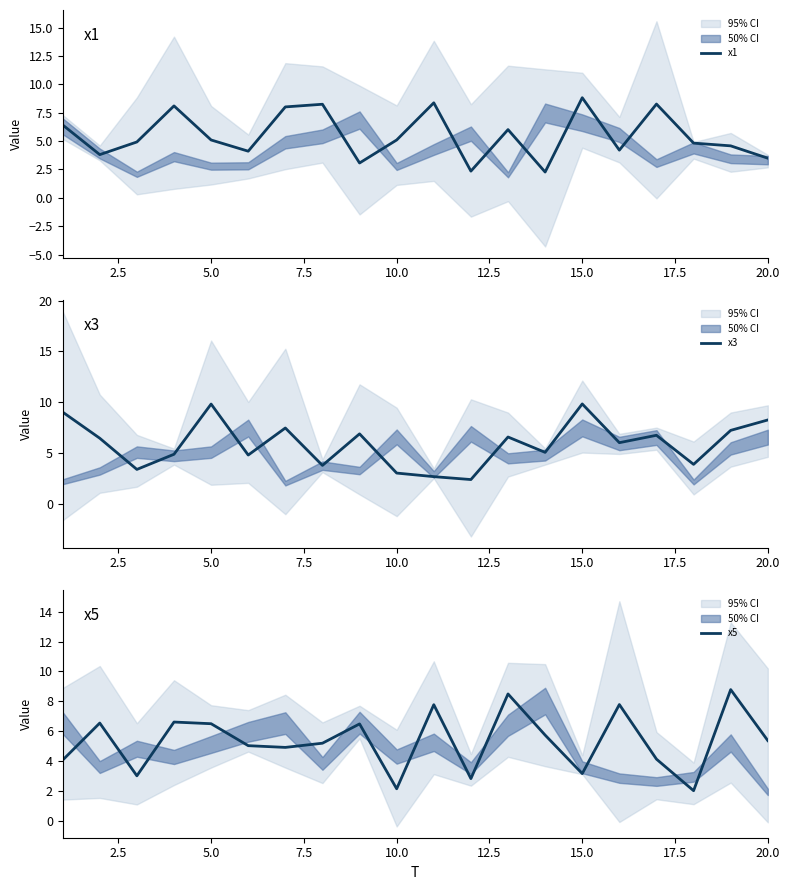

The value of x1 at 15.0 is 8.8. True or false?

True